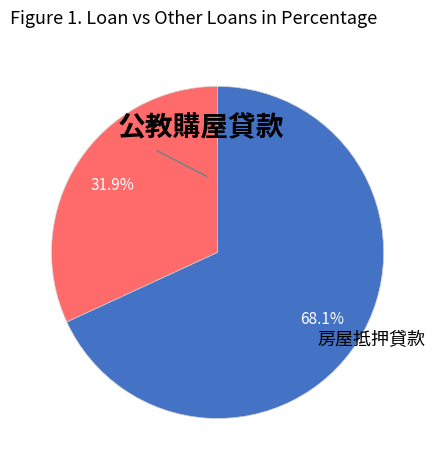

Is there a majority slice in this chart?

Yes